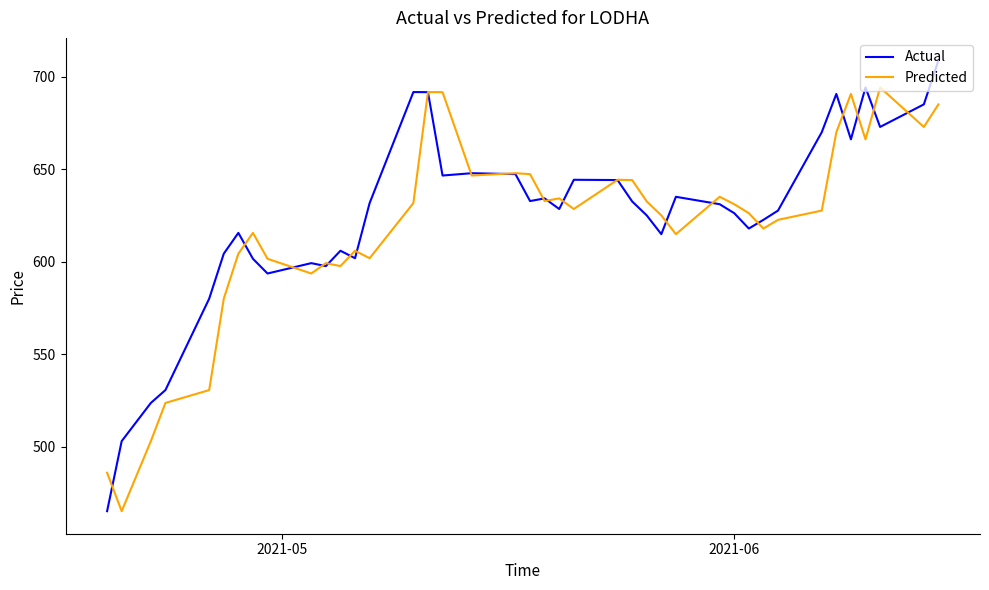

What is the maximum value shown in the chart?

708.9